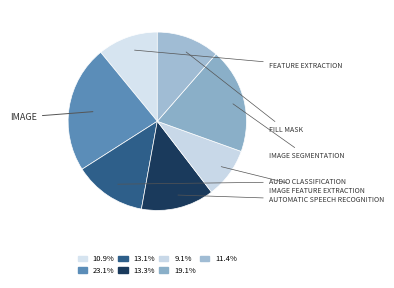

How many slices are in this pie chart?

7